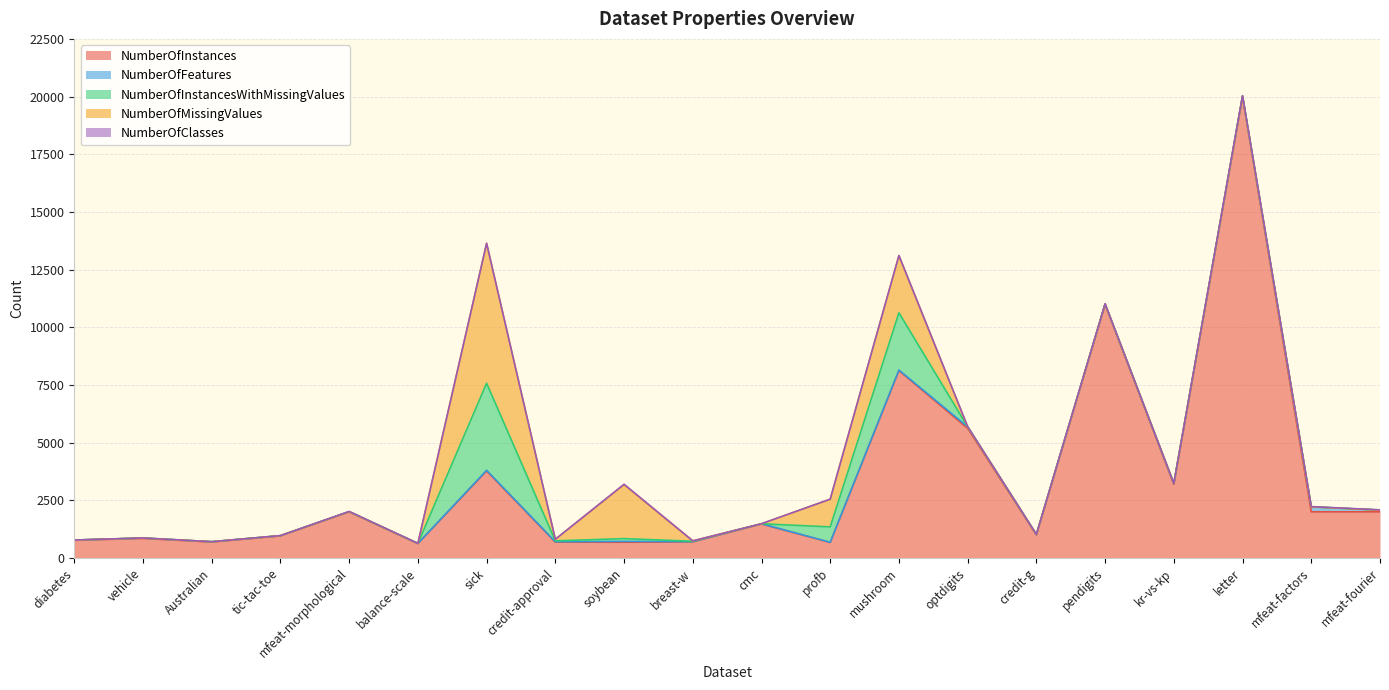

Is the value of NumberOfMissingValues at letter greater than the value of NumberOfInstances at optdigits?

No